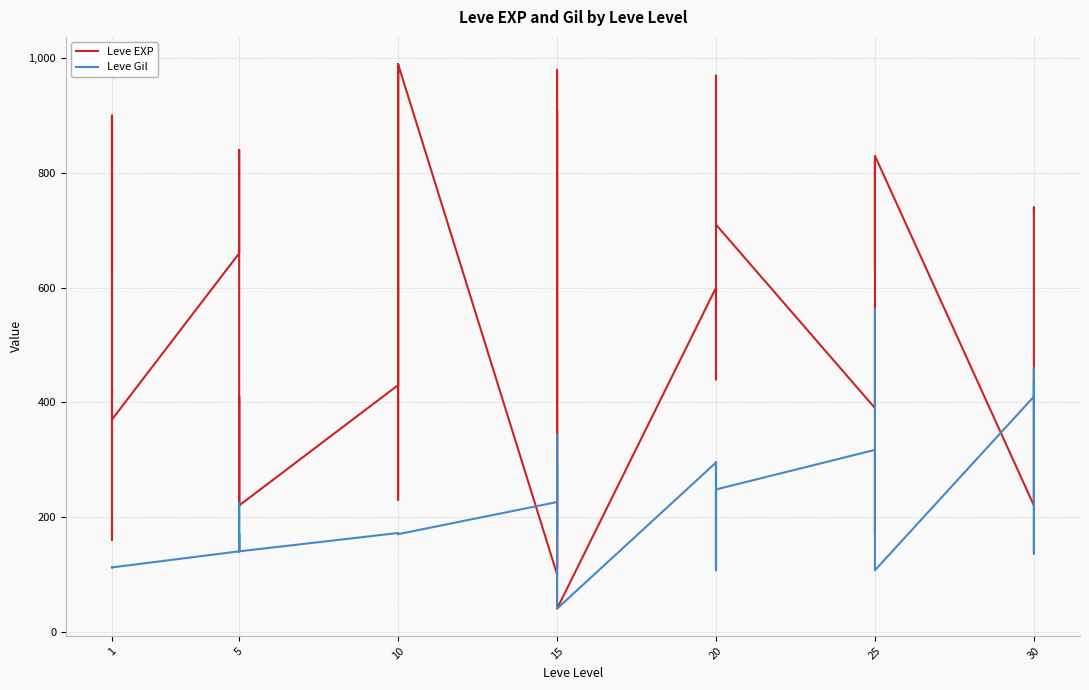

True or false: Leve EXP and Leve Gil intersect in this chart.

True